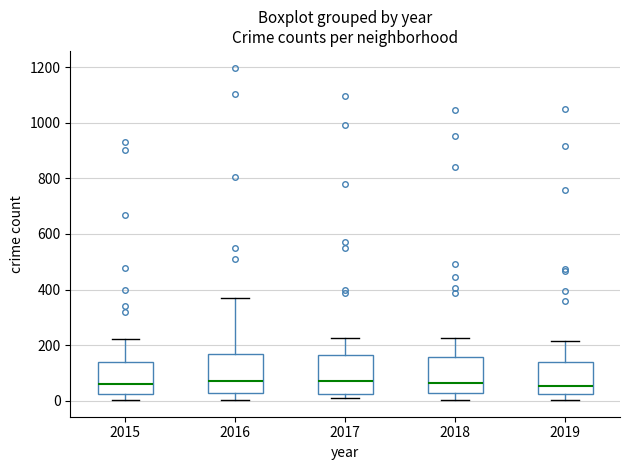

Reading left to right, read every box against the y-axis: the position of its median line, the range the box covers, and the ends of its whiskers. The values are not printed on the chart, so give them approximately, as read against the axis.

2015: median 60, box 20 to 140, whiskers 0 to 220
2016: median 80, box 20 to 160, whiskers 0 to 380
2017: median 80, box 20 to 160, whiskers 0 to 220
2018: median 60, box 20 to 160, whiskers 0 to 220
2019: median 60, box 20 to 140, whiskers 0 to 220